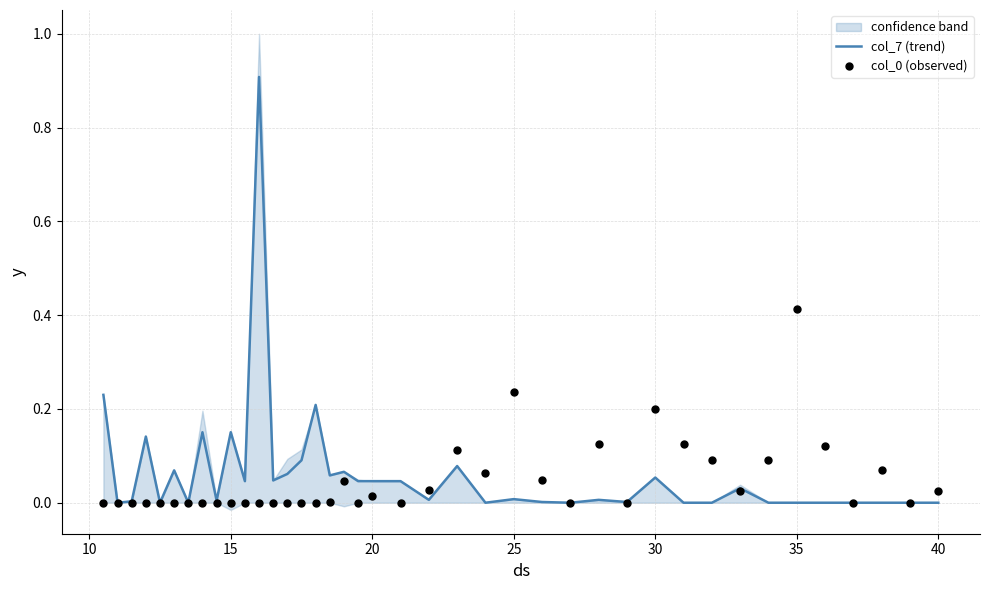

The value of col_7 (trend) at 40 is 0.0. True or false?

True